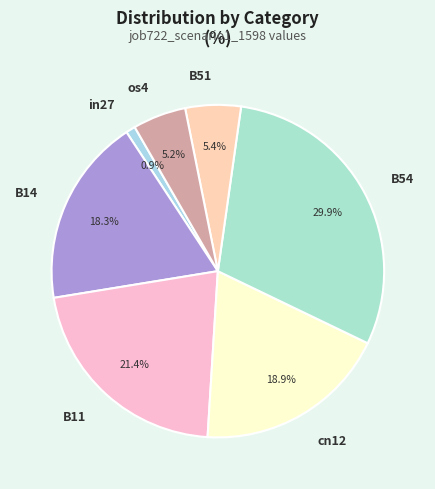

What percentage is the cn12 slice, to the nearest percent?

19%